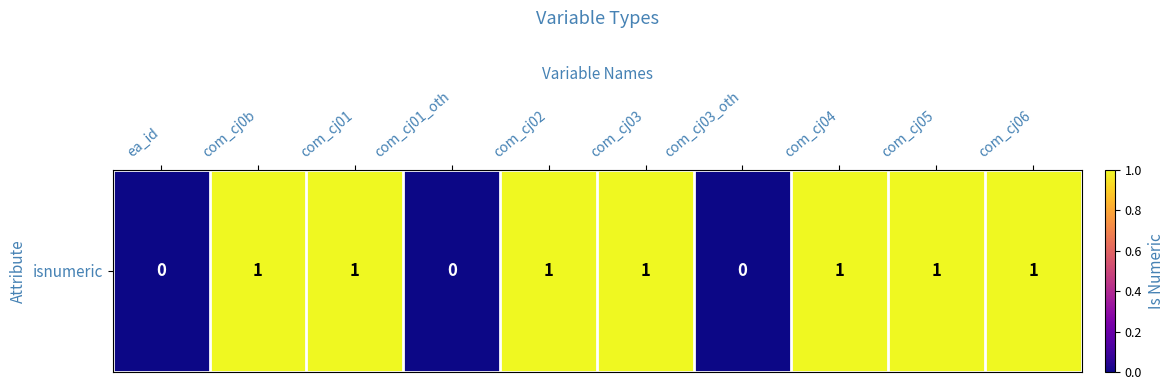

The value at com_cj03 is 1. True or false?

True